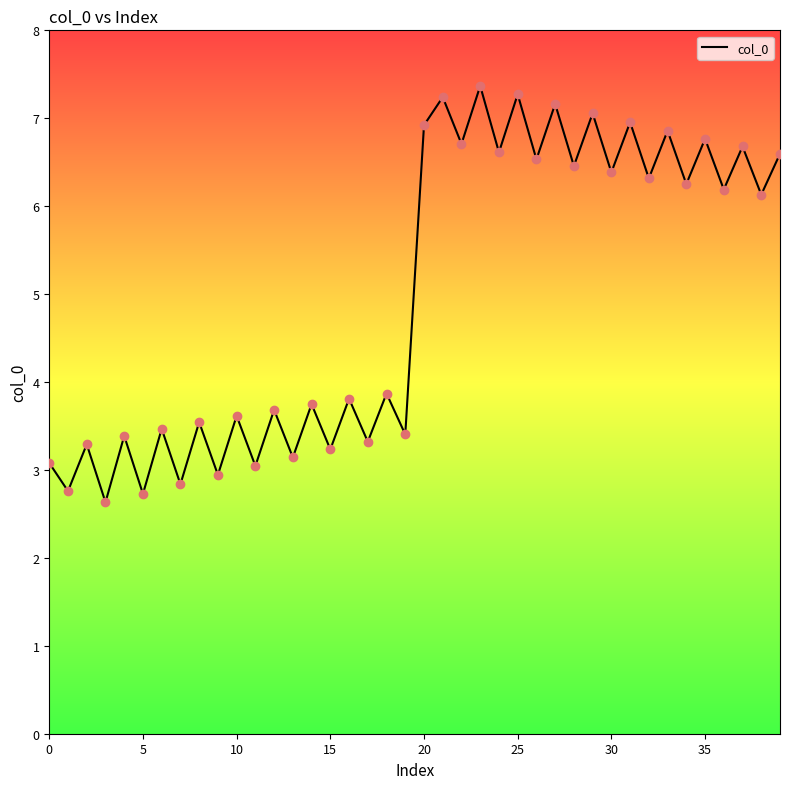

What is the difference between the maximum and minimum values?

4.7